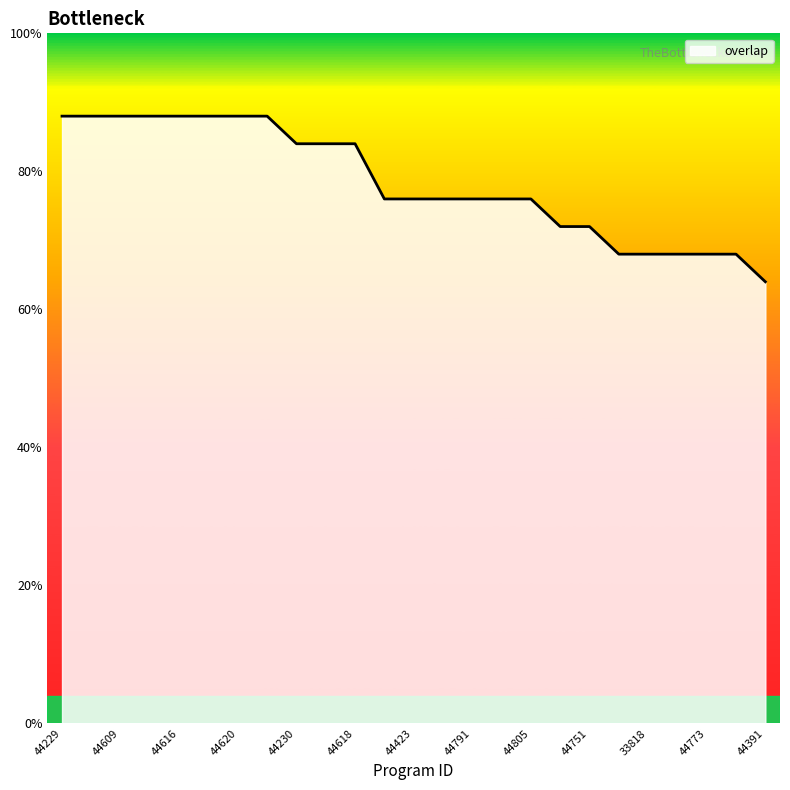

Does the chart have visible grid lines?

No